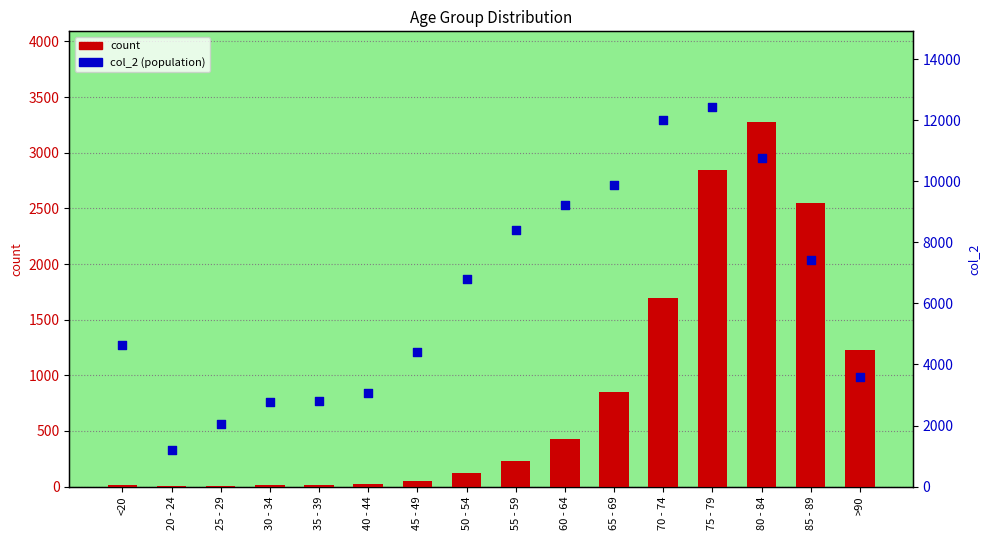

At how many categories does at least one series exceed 12020?

1